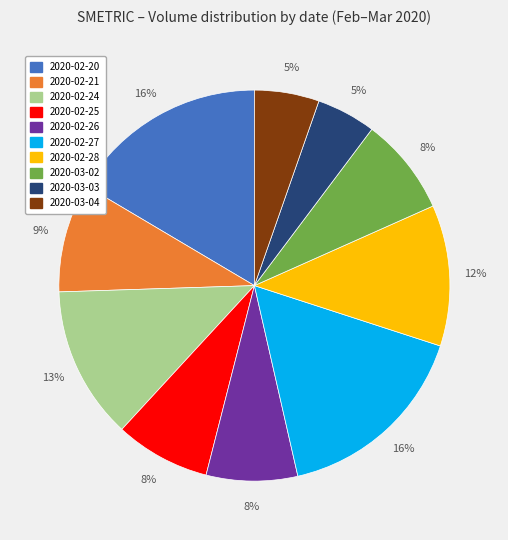

Combined, do 2020-02-20 and 2020-02-21 account for over 50%?

No